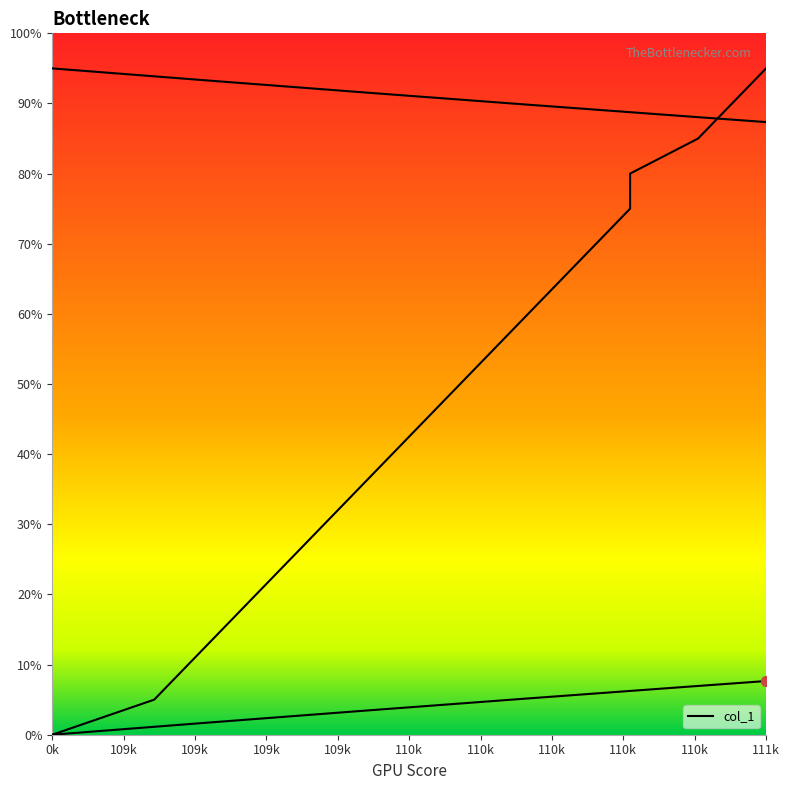

What is the change in value from 1099 to 1105?

+30